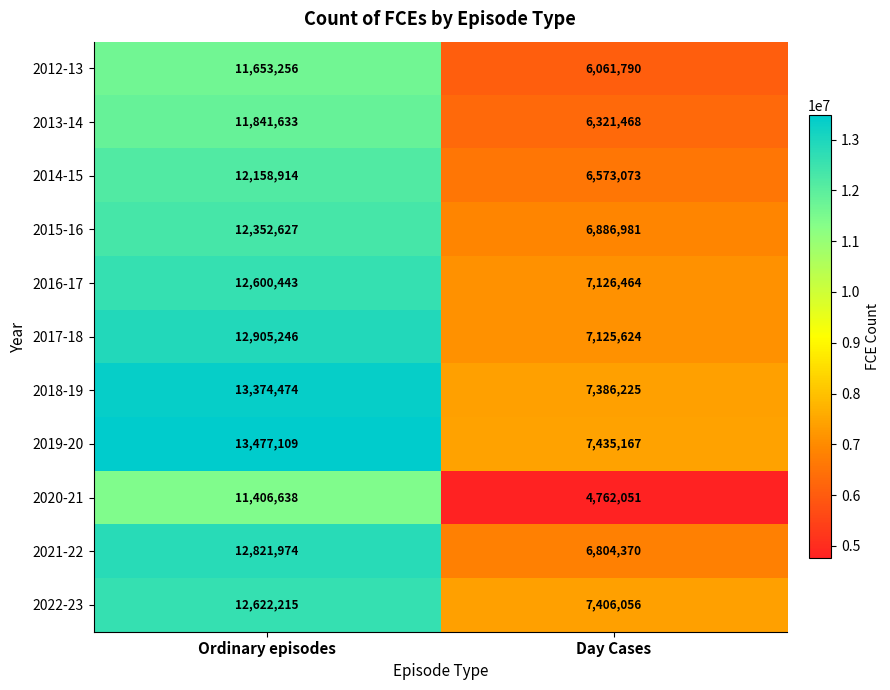

Which series has the largest total across all categories?

2019-20